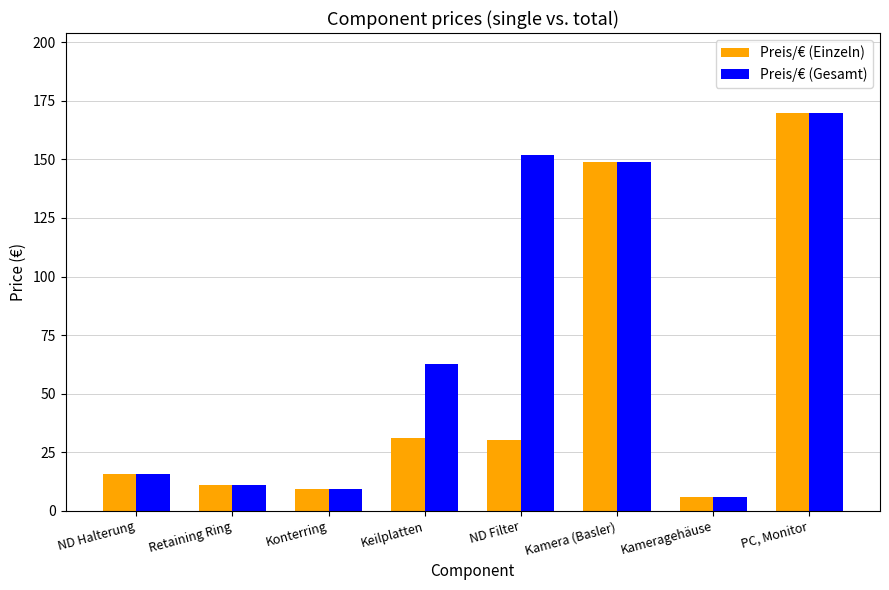

How many bars are there in each group?

2